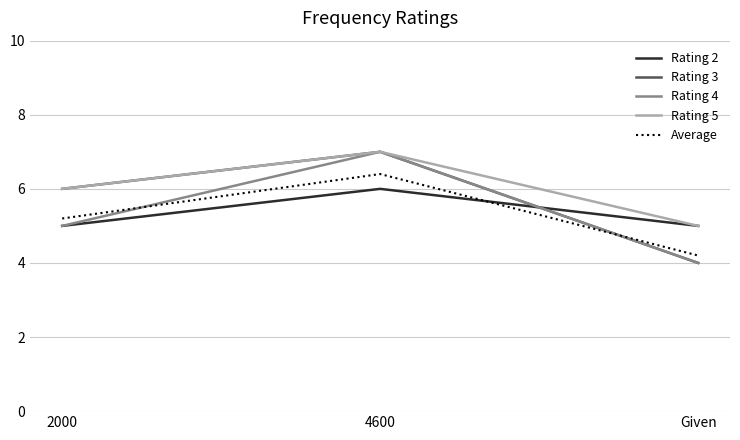

Does the chart have visible grid lines?

Yes